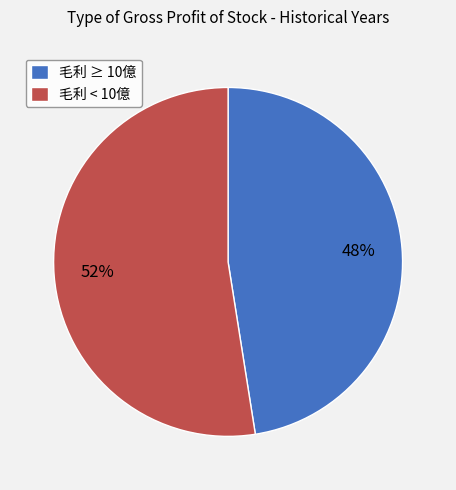

To the nearest percent, what is the average slice percentage?

50%